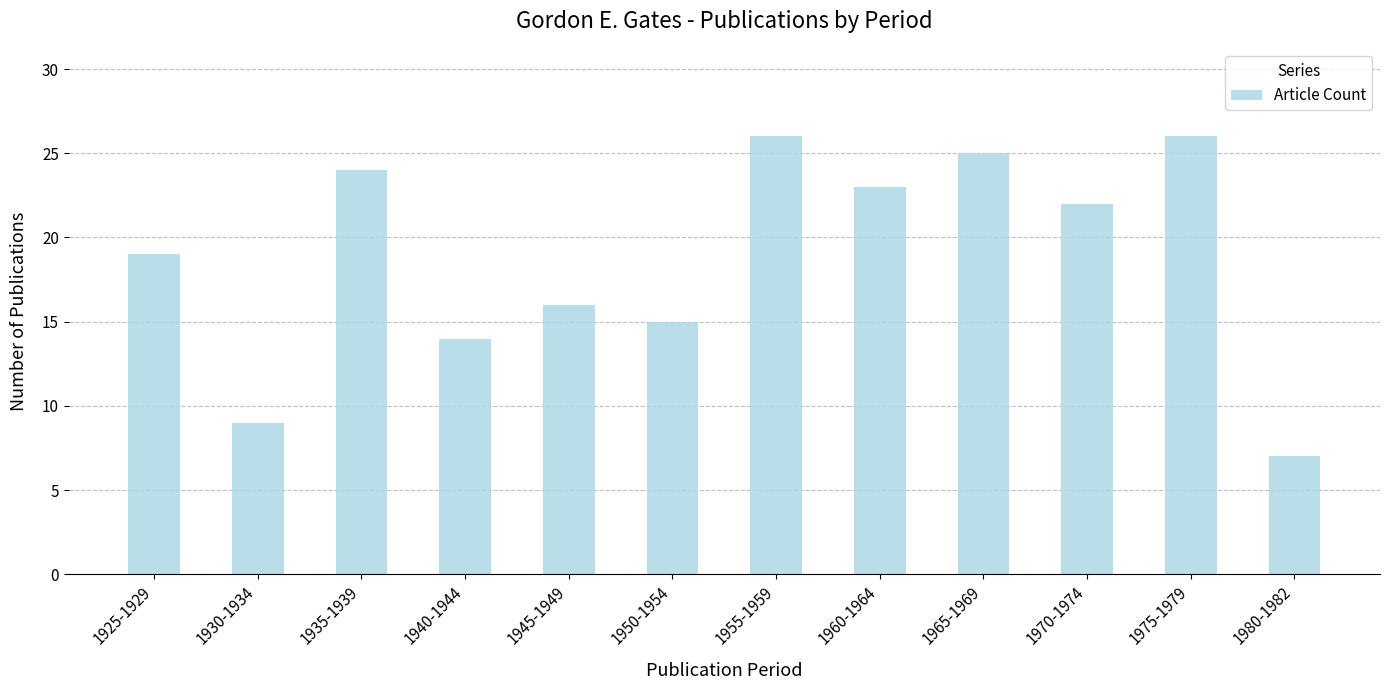

Where is the data nearest to the value 16?

1945-1949